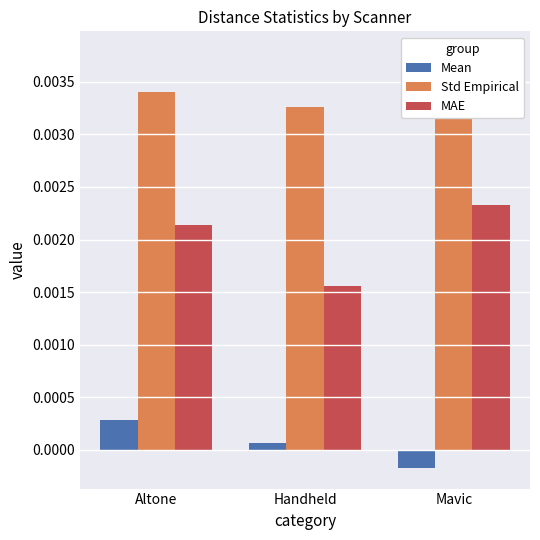

Does the chart contain stacked bars?

No